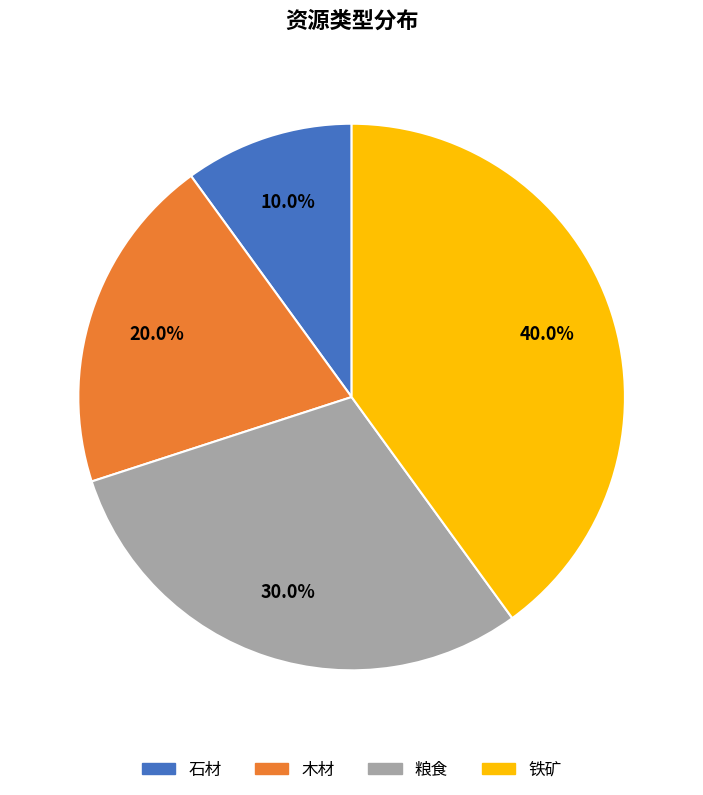

To the nearest percent, what is the combined percentage of 石材 and 粮食?

40%